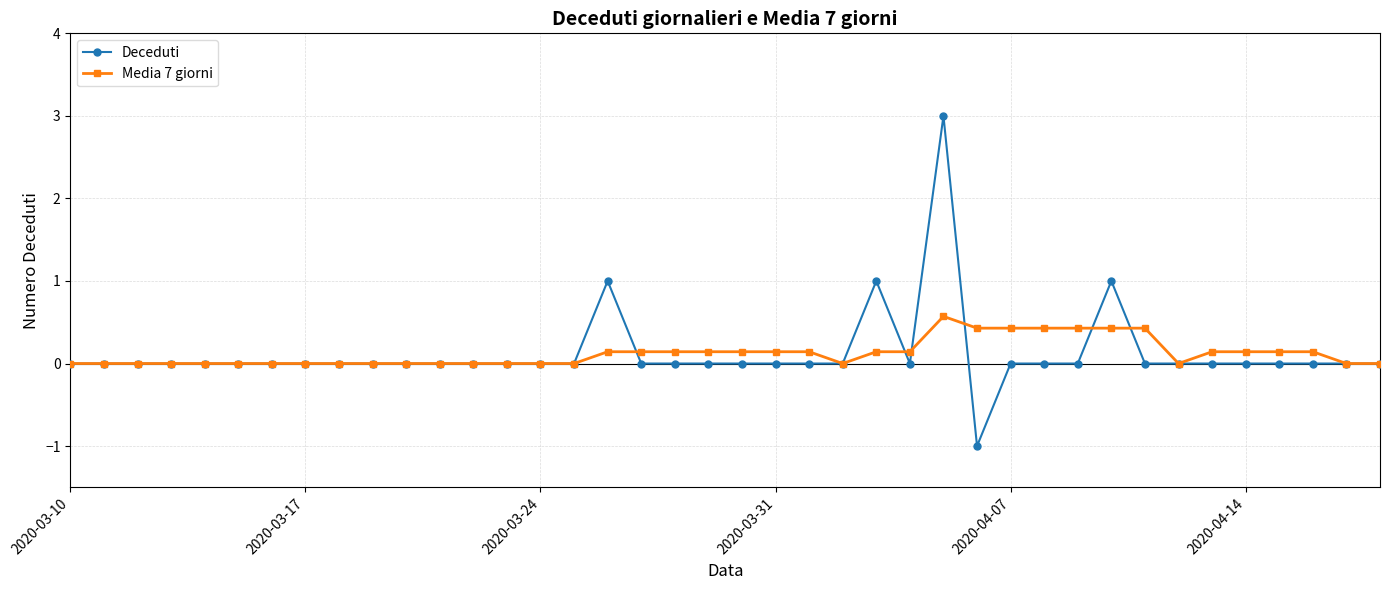

What is the greatest value displayed?

3.0